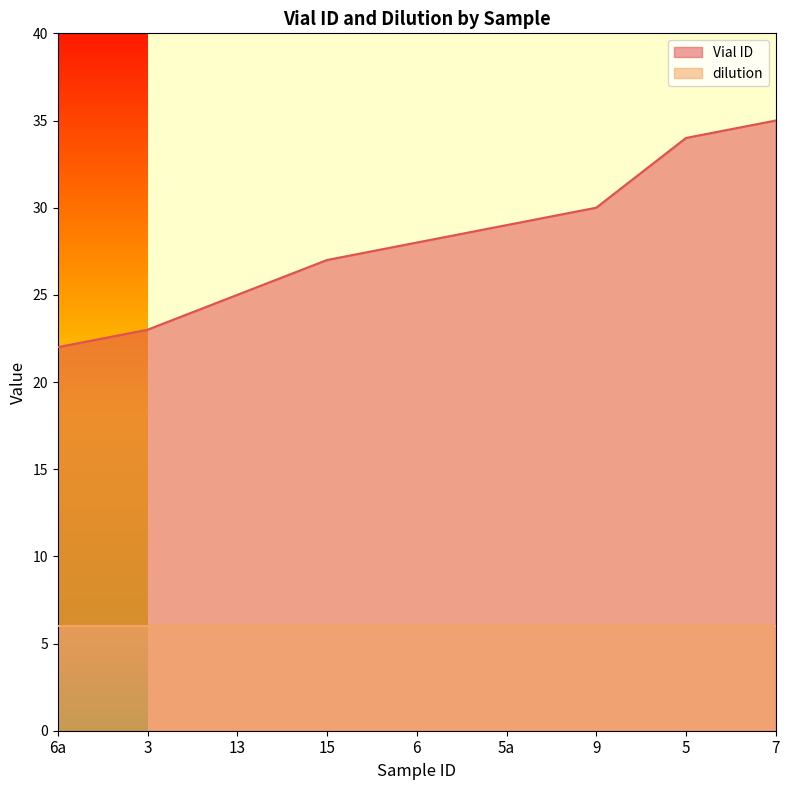

What is the change in value from 3 to 5?

+11